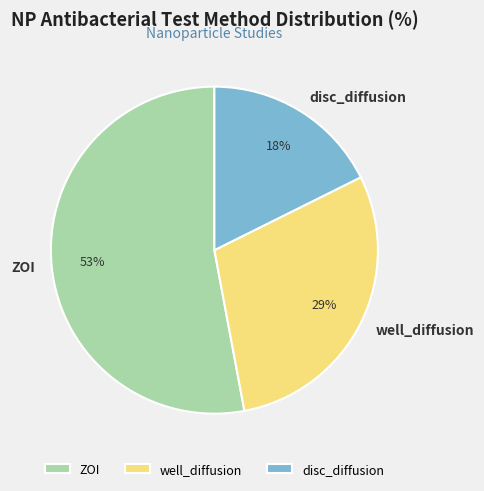

What percentage is the ZOI slice, to the nearest percent?

53%